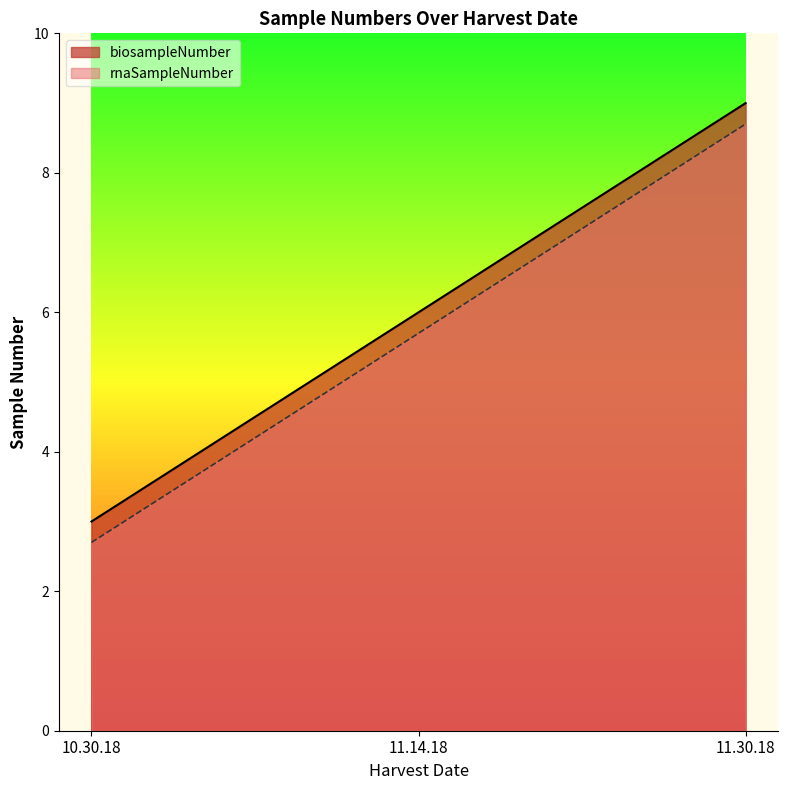

Which series changed the most between 10.30.18 and 11.30.18?

biosampleNumber